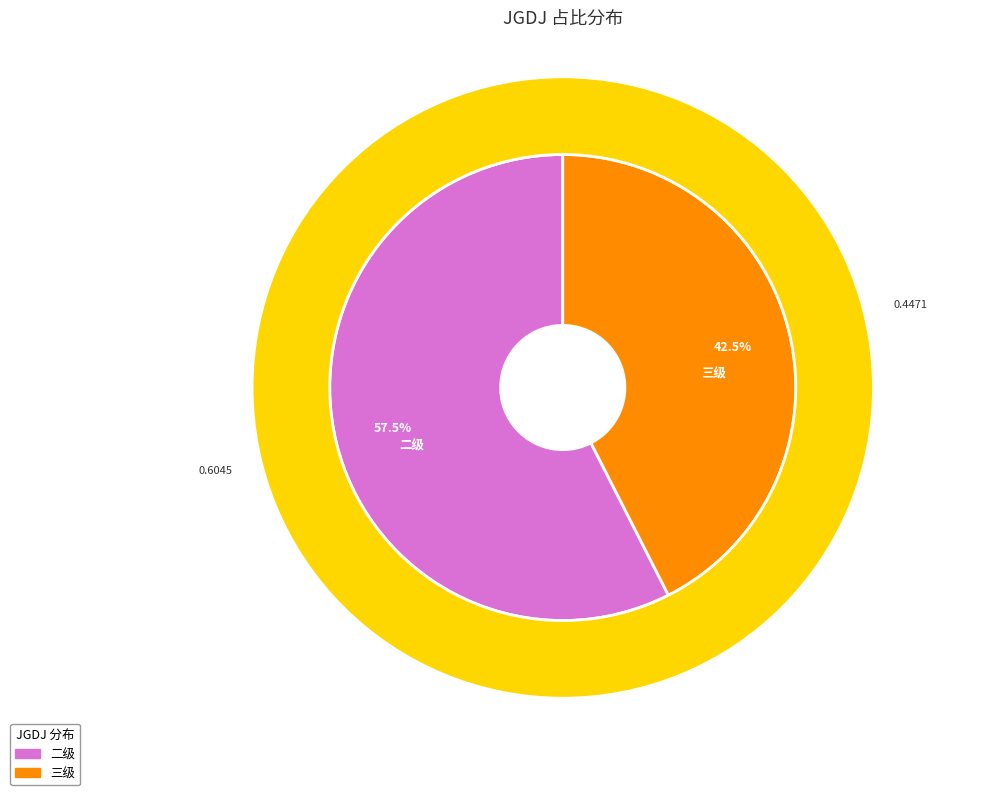

Is it true that 三级 is 52% of the pie?

False